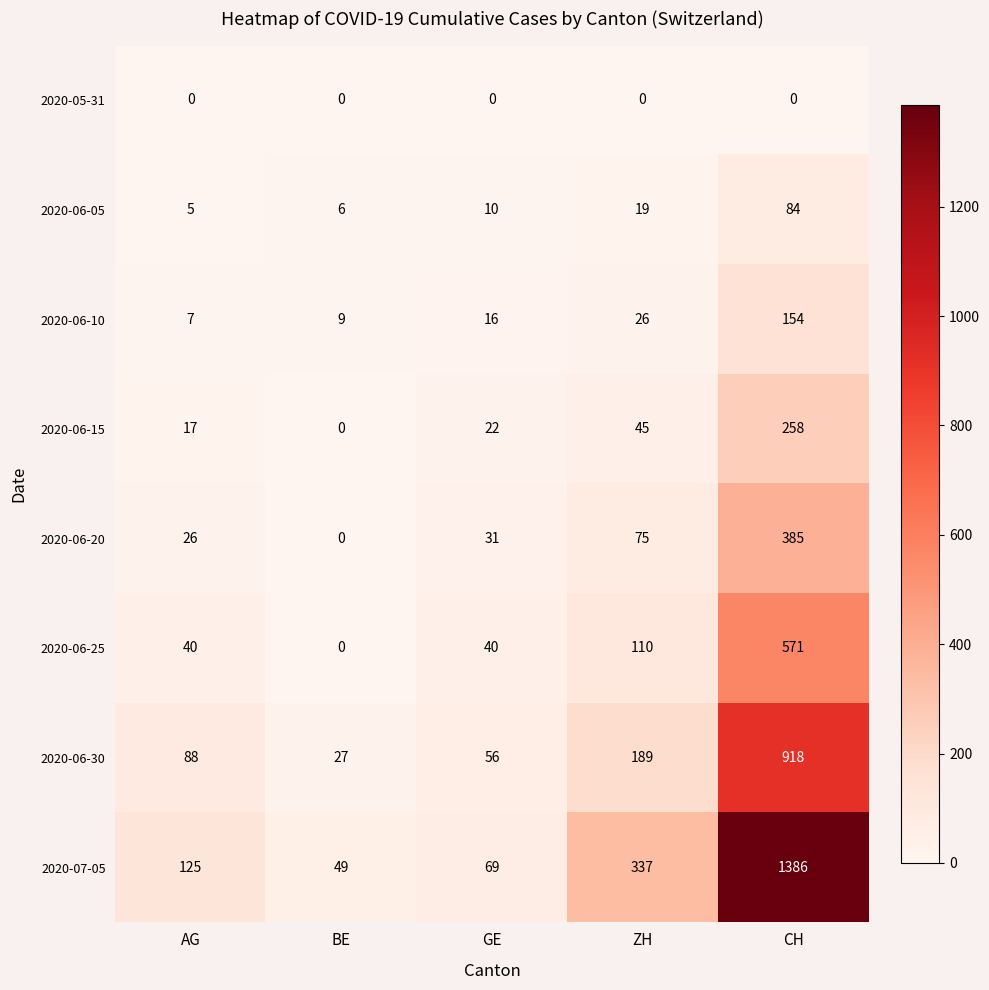

What value does the 2020-06-30 series have at CH, to the nearest 100?

900